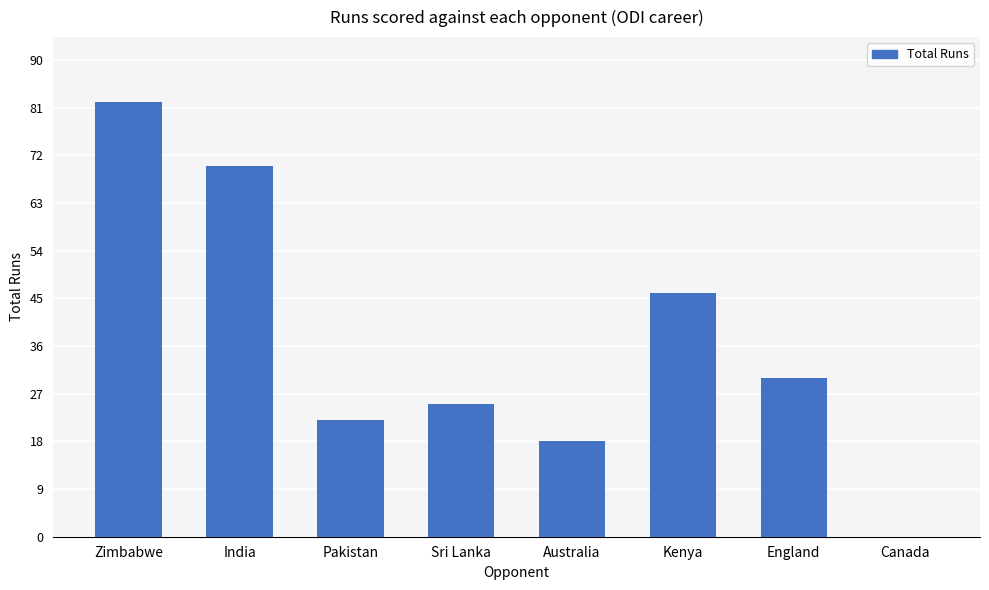

The chart shows a value of 113 at Zimbabwe. True or false?

False